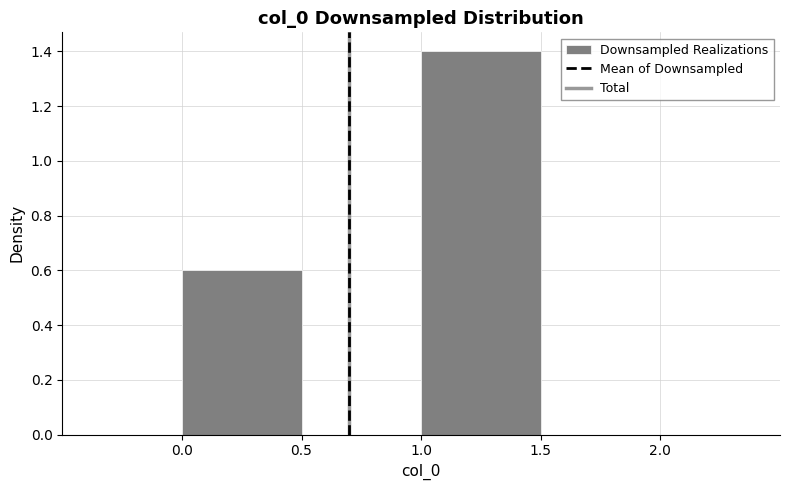

Reading left to right, transcribe this chart: for each bar, give the range it covers on the x-axis and its height. The values are not printed on the chart, so give them approximately, as read against the axis.

-0.5 to 0.0: 0
0.0 to 0.5: 0.6
0.5 to 1.0: 0
1.0 to 1.5: 1.4
1.5 to 2.0: 0